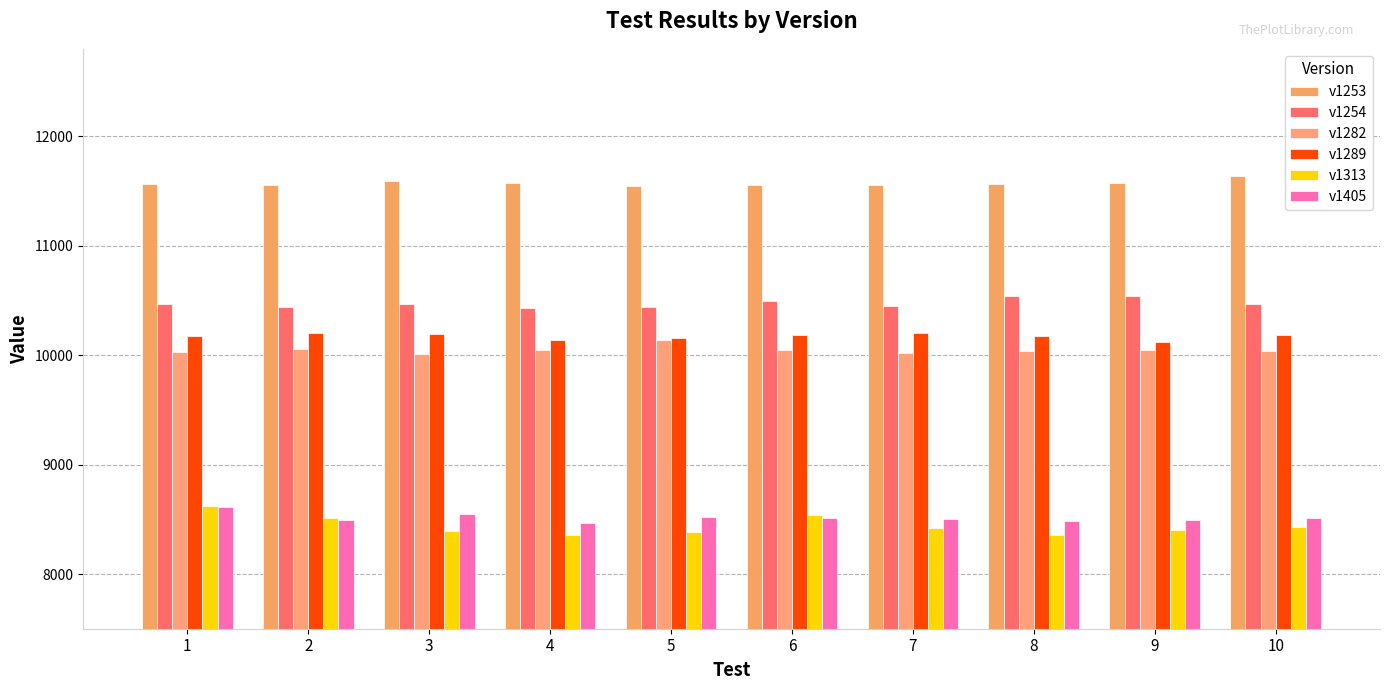

Reading left to right, list all the values displayed in this chart.

v1253: 11562	11560	11596	11570	11549	11558	11554	11566	11575	11637
v1254: 10467	10442	10466	10429	10443	10495	10452	10537	10539	10471
v1282: 10031	10058	10015	10048	10141	10045	10021	10039	10043	10041
v1289: 10176	10206	10194	10139	10157	10184	10201	10175	10125	10187
v1313: 8622	8509	8397	8353	8384	8537	8424	8360	8404	8434
v1405: 8608	8490	8553	8462	8517	8513	8505	8489	8491	8508